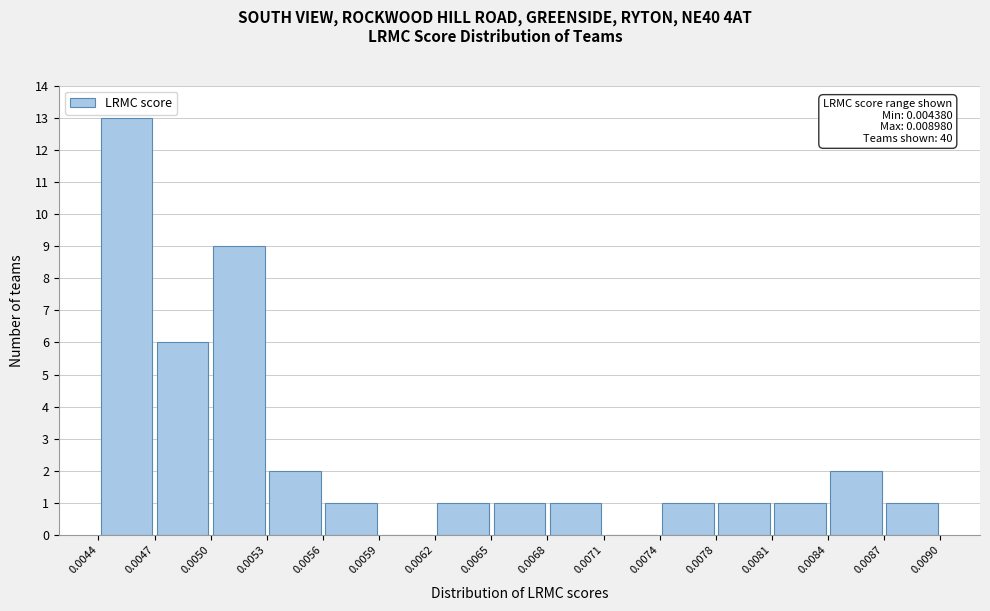

Over which range of the x-axis is the bar tallest?

0.0044 to 0.0047